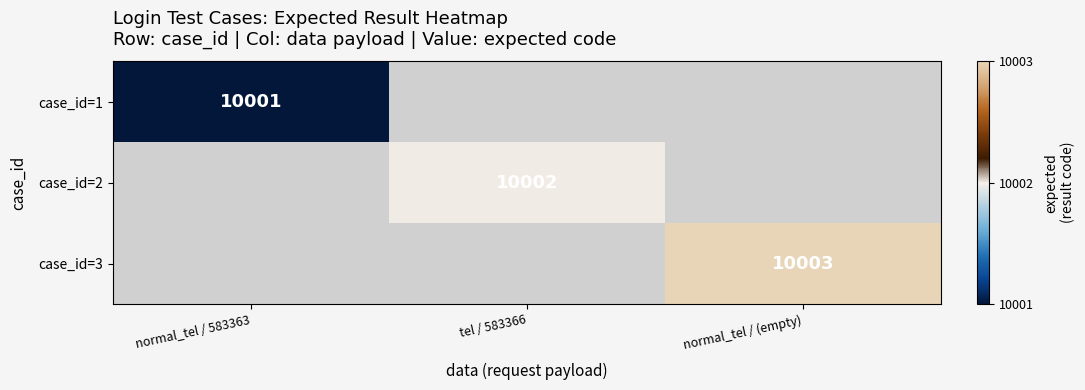

What is the greatest value displayed?

10003.0